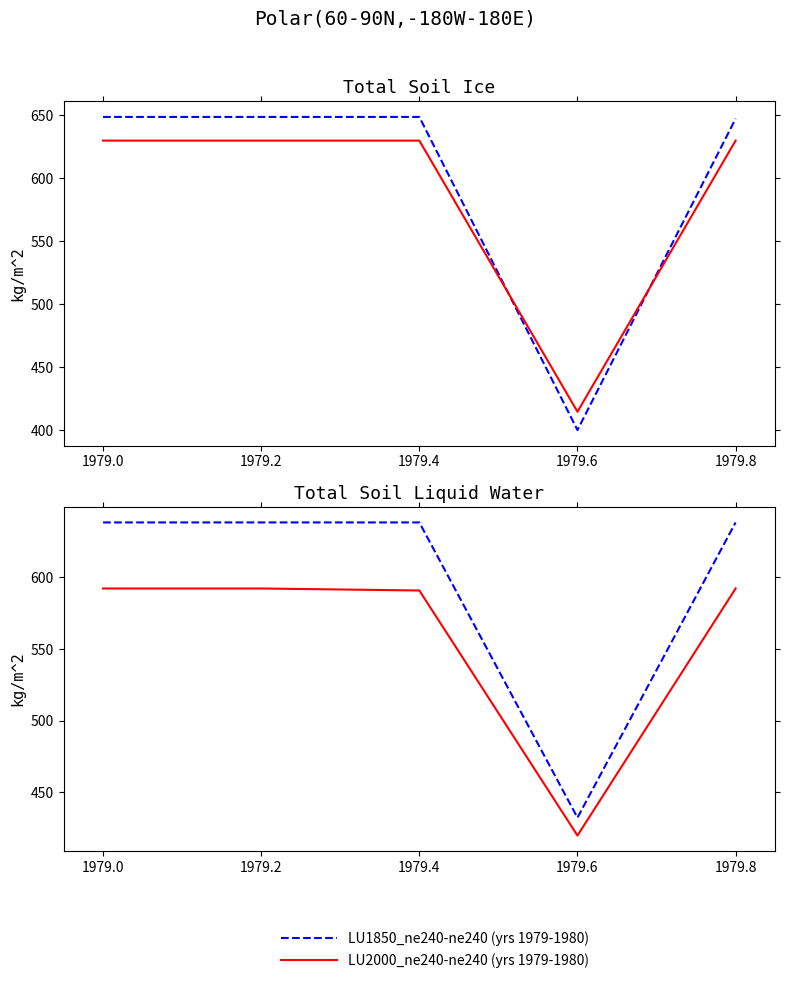

What is the minimum value for LU1850_ne240-ne240 (yrs 1979-1980)?

432.4